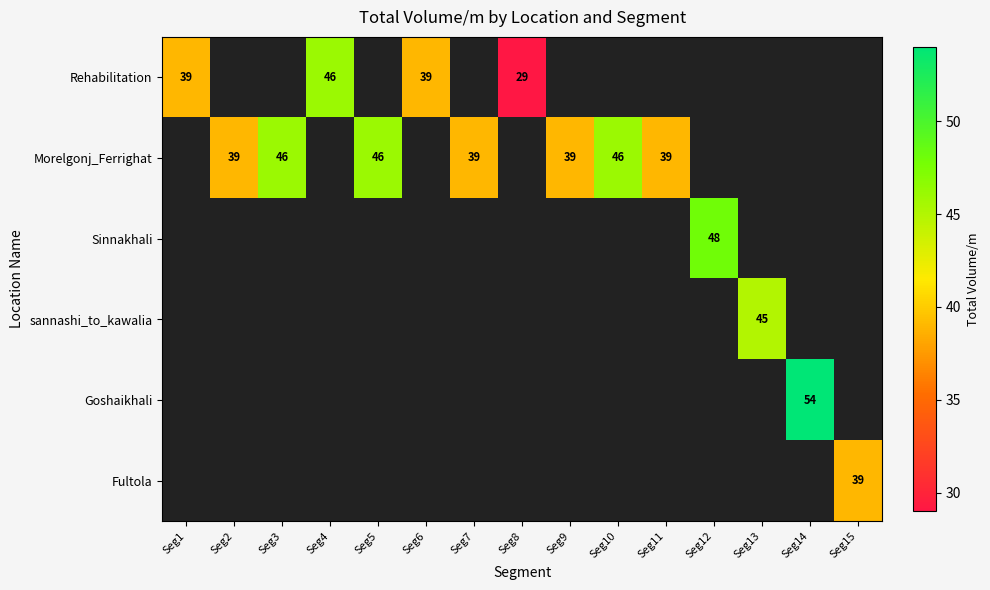

The Morelgonj_Ferrighat series shows 39 at Seg11. True or false?

True